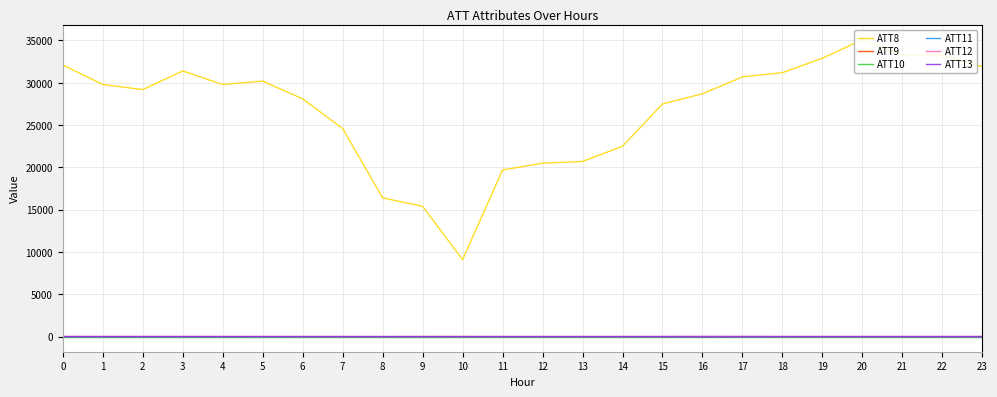

What is the maximum value shown in the chart?

35100.0